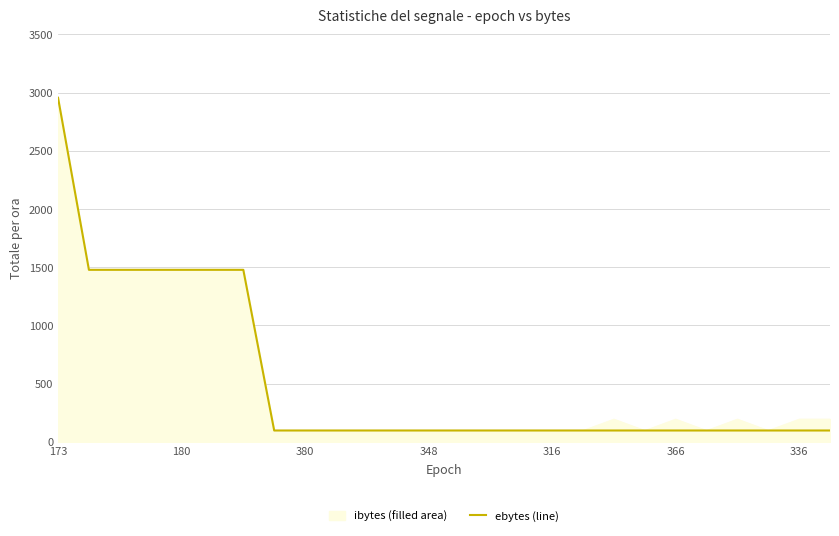

What is the smallest value displayed?

98